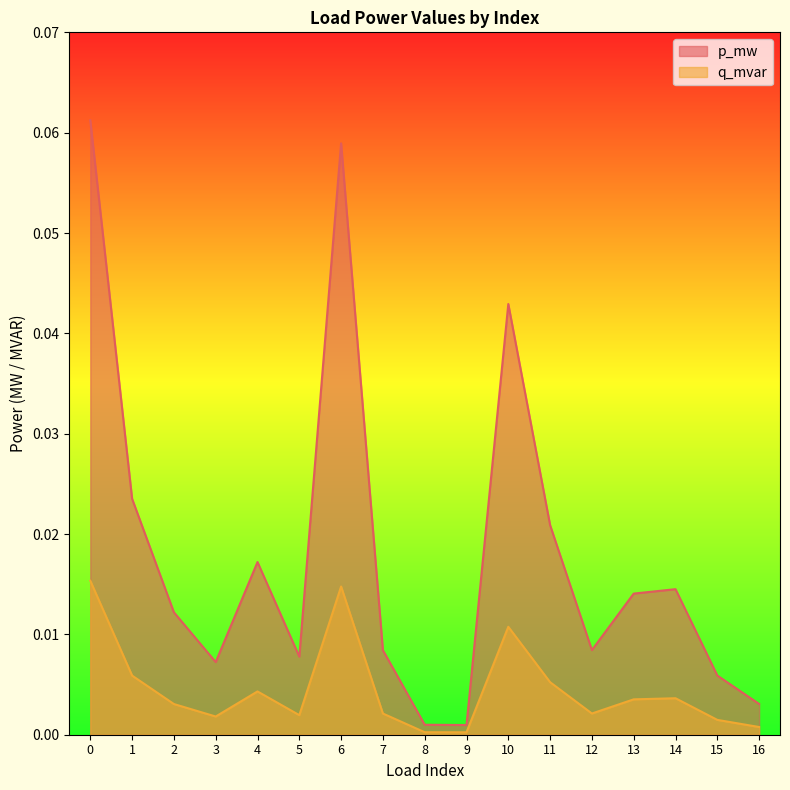

How many interior local valleys does the q_mvar series have?

4